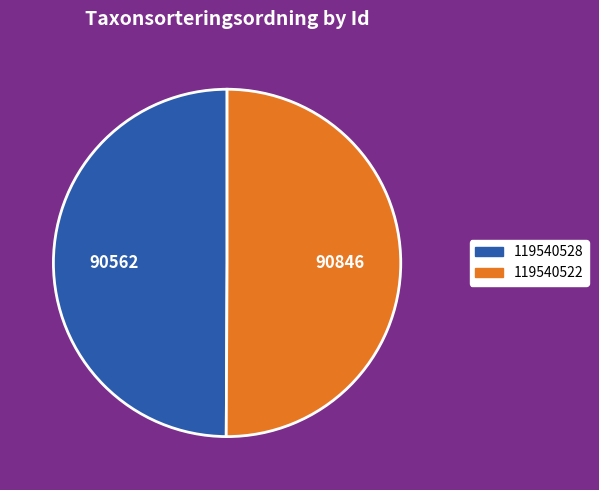

How many segments does this pie chart have?

2